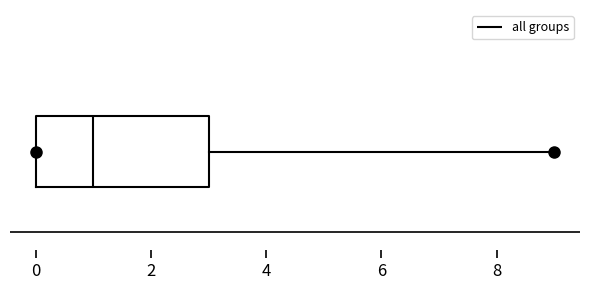

Read this box plot against the x-axis: the position of the median line, the range covered by the box, and the ends of both whiskers. The values are not printed on the chart, so give them approximately, as read against the axis.

median 1, box 0 to 3, whiskers 0 to 9